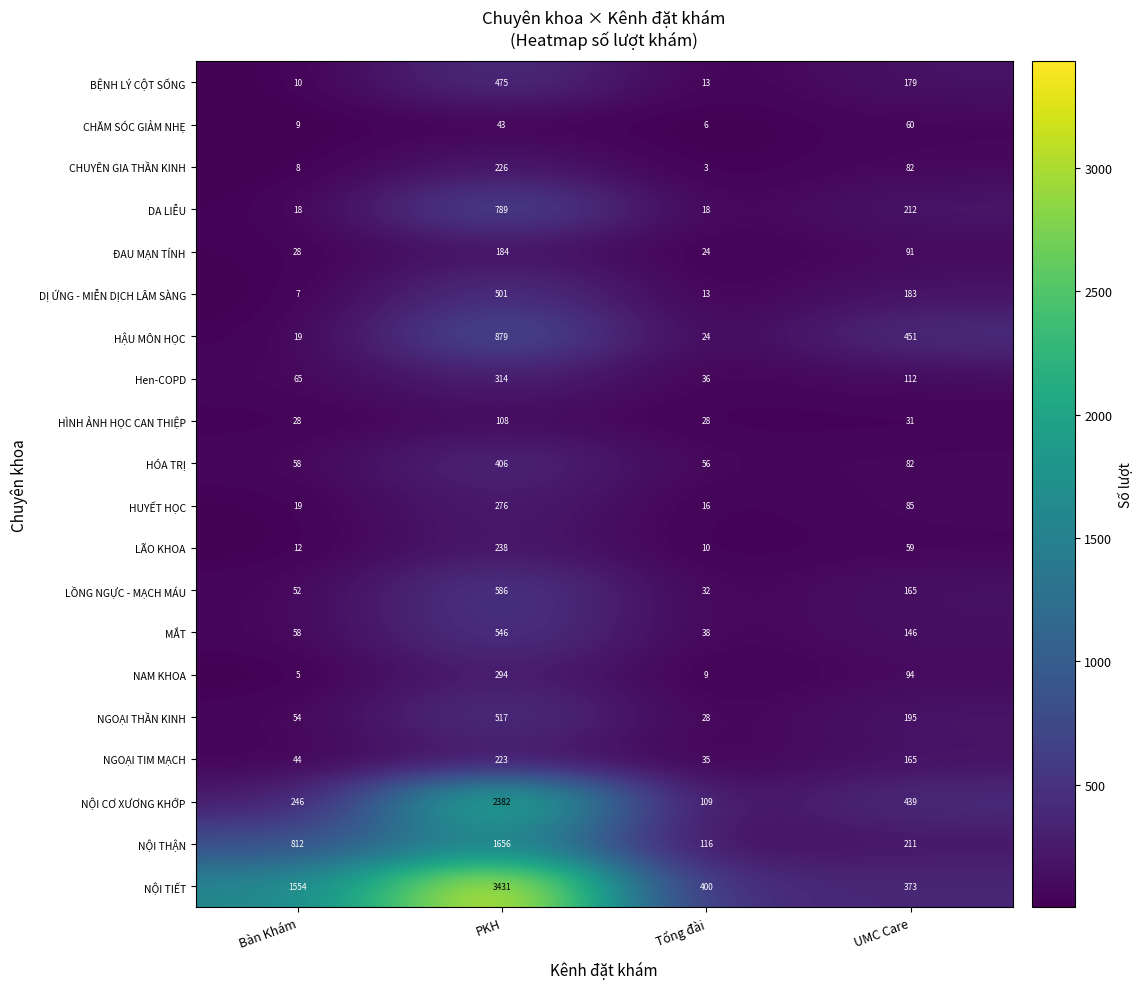

What is the difference between the second highest and minimum values in the NỘI TIẾT series?

1181